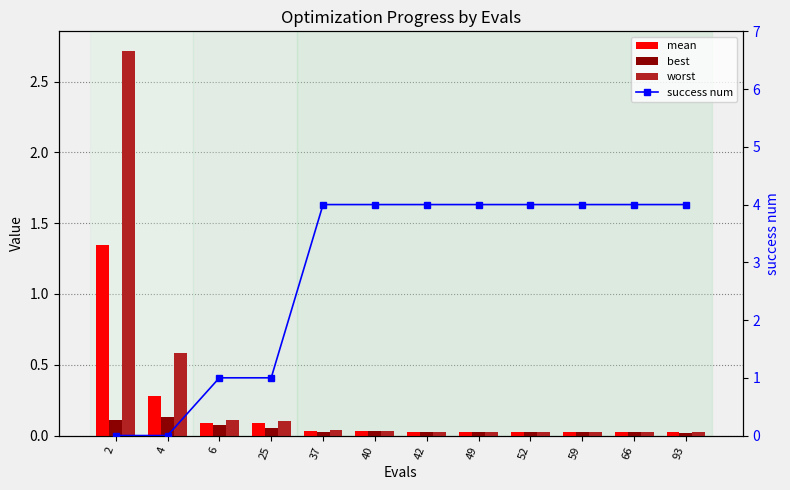

How many categories are shown in the chart?

12